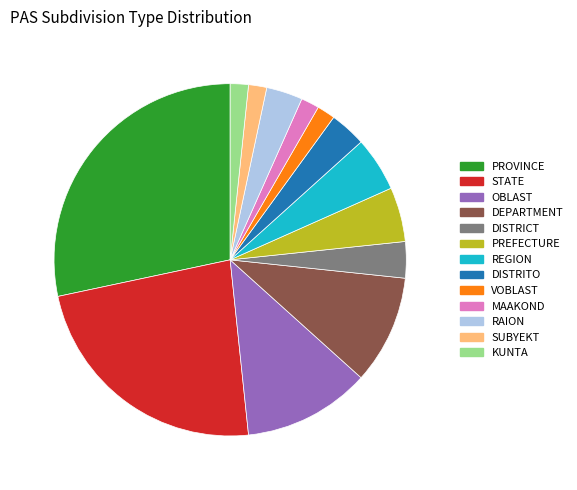

Count the number of slices in the pie.

13